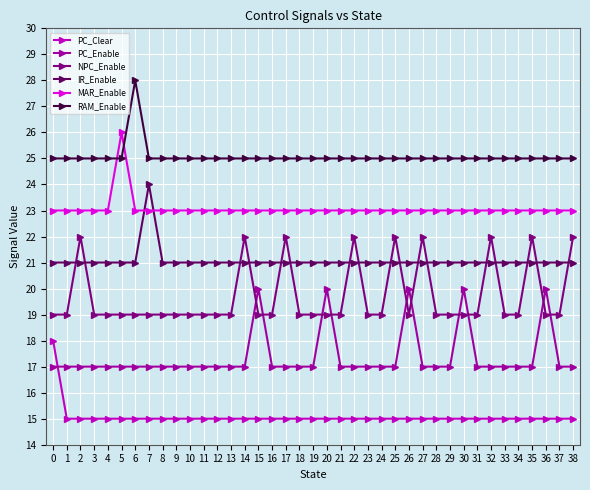

The value of NPC_Enable at 29 is 25. True or false?

False